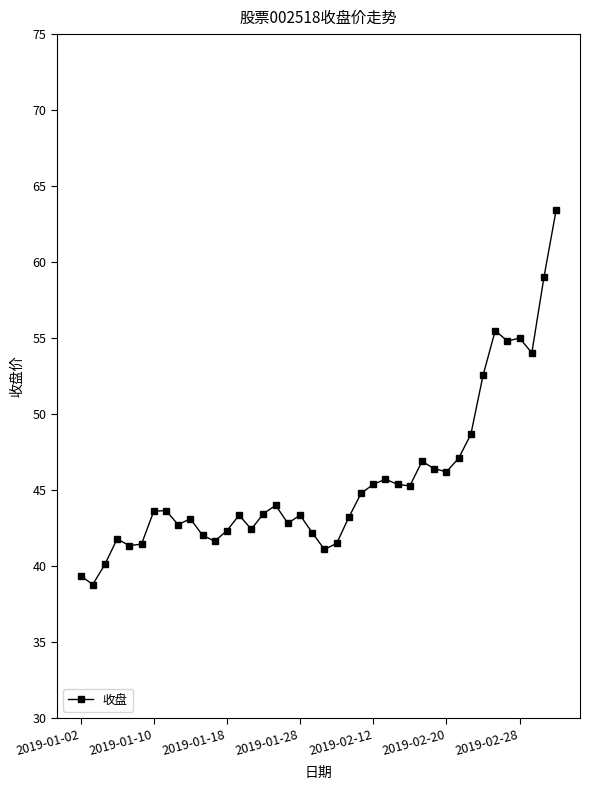

What is the difference between the maximum and minimum values?

24.7